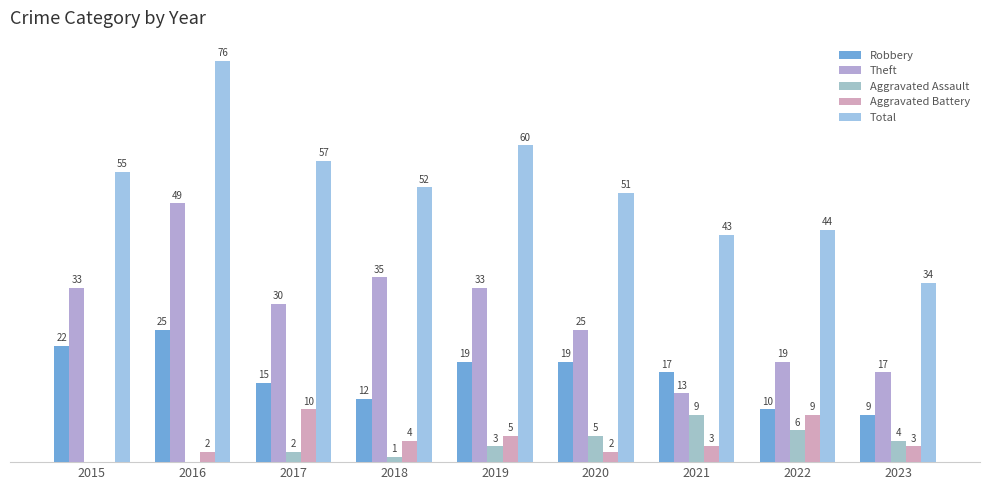

What is the difference between the maximum and minimum values in the Theft series?

36